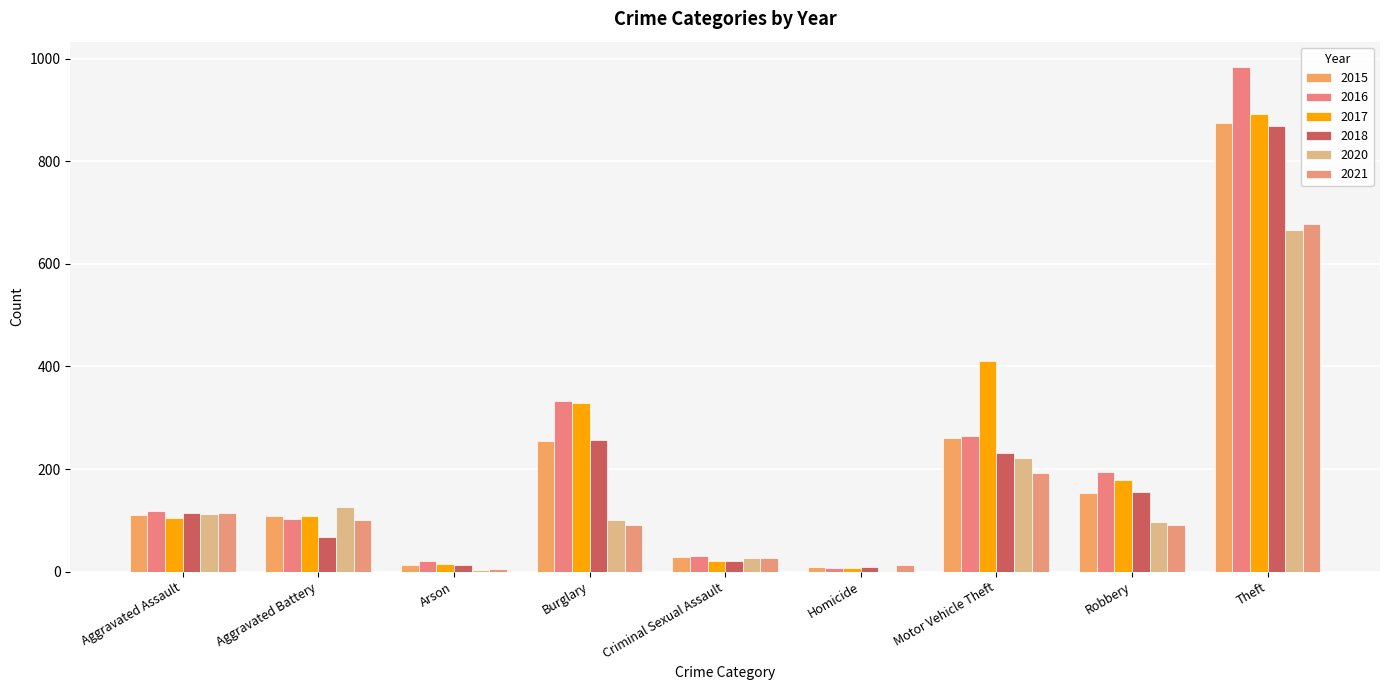

Which category has the highest value in the 2015 series?

Theft